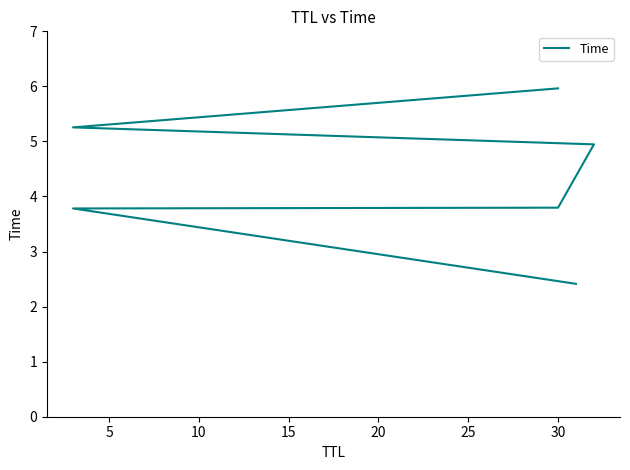

What is the minimum value shown in the chart?

2.4